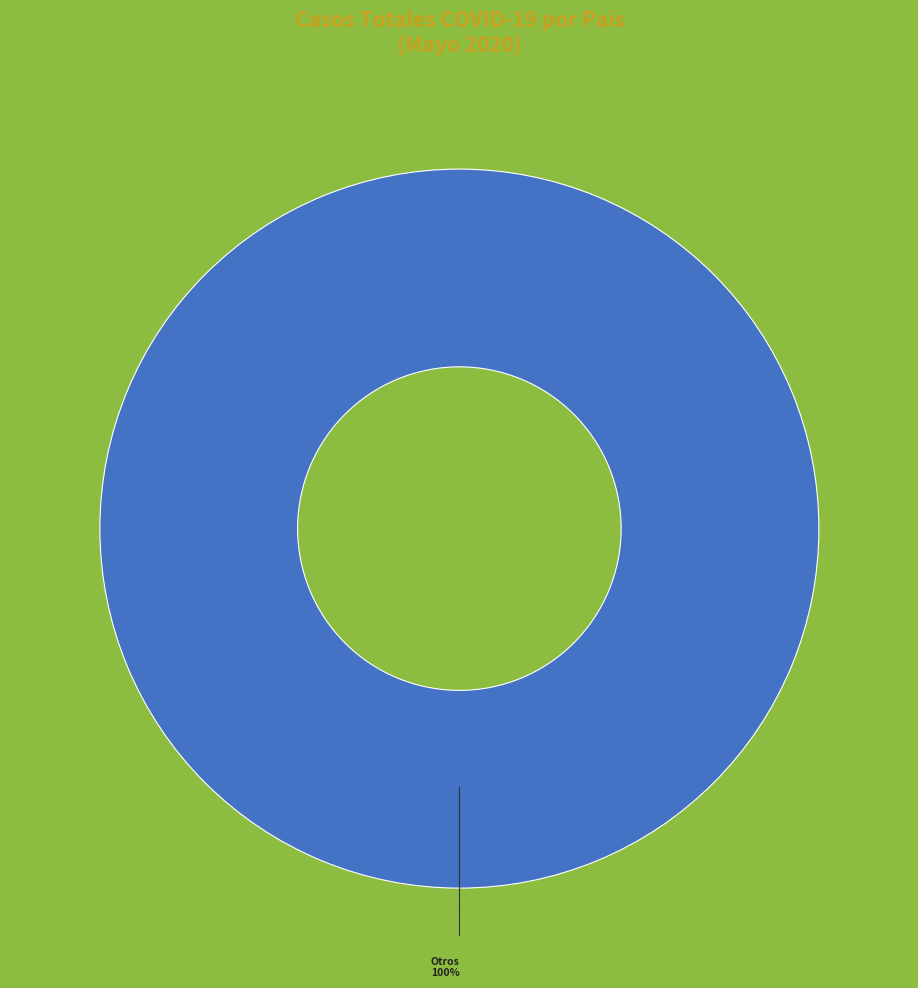

Is there any slice that represents more than half of the pie?

Yes